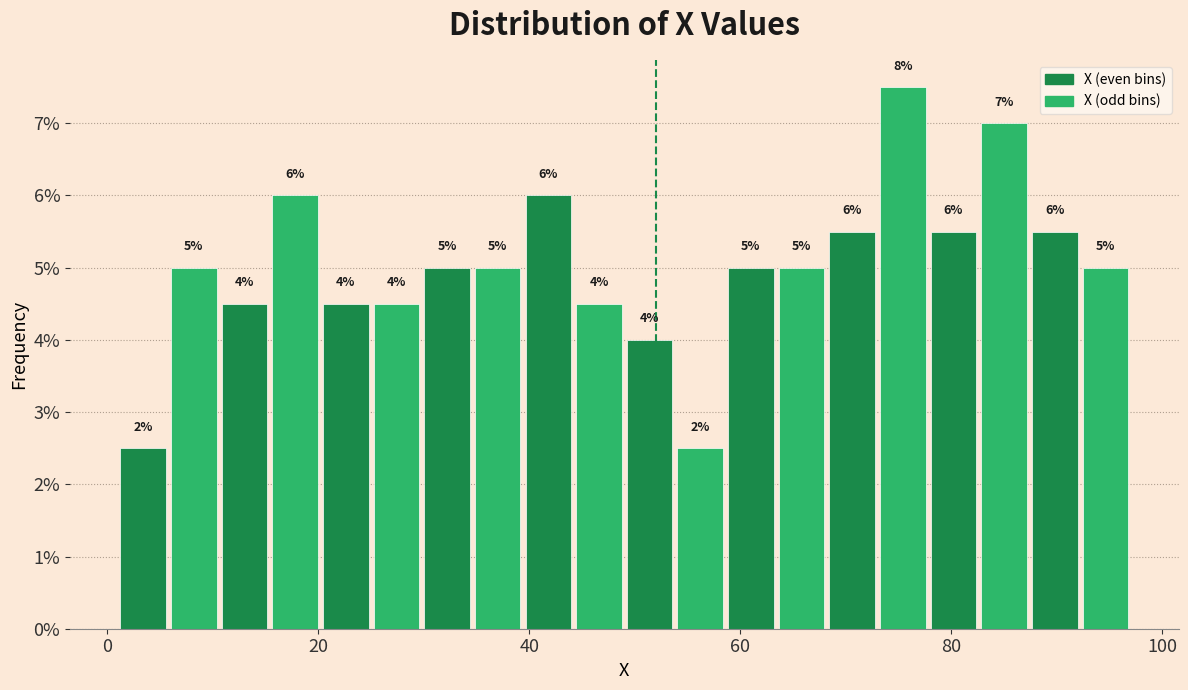

Read against the x-axis, roughly where is the centre of the tallest bar?

76